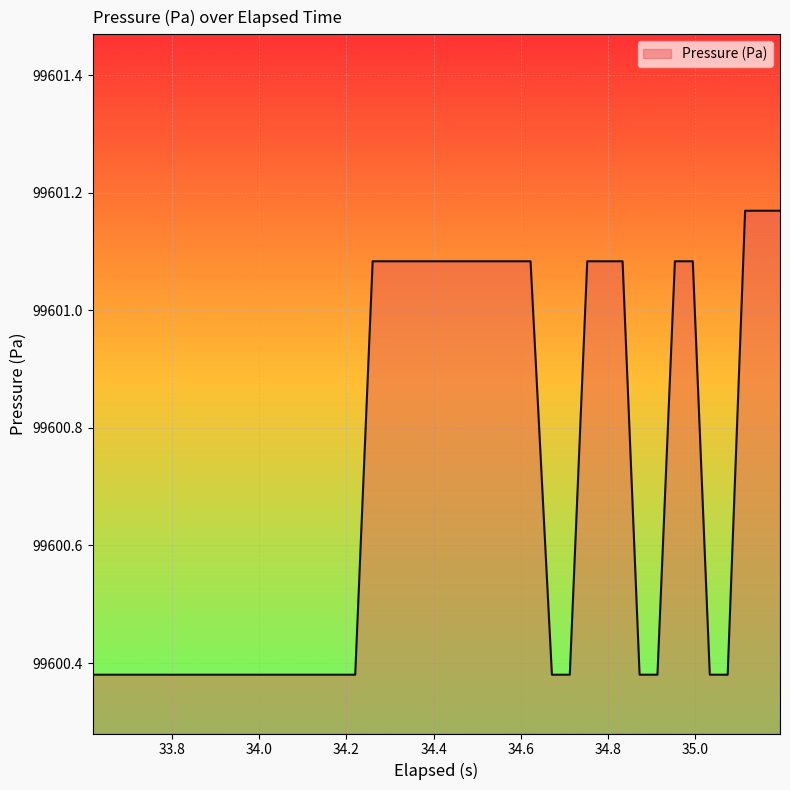

How many lines are shown in the chart?

1